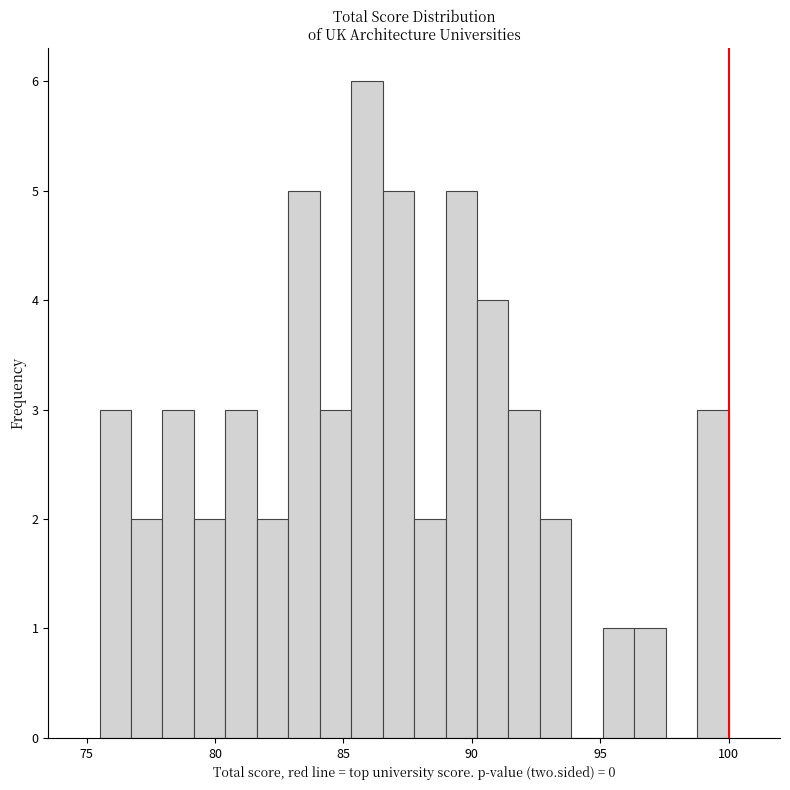

Around what value on the x-axis is the tallest bar? Give the approximate position of its centre, as read against the axis.

86.0